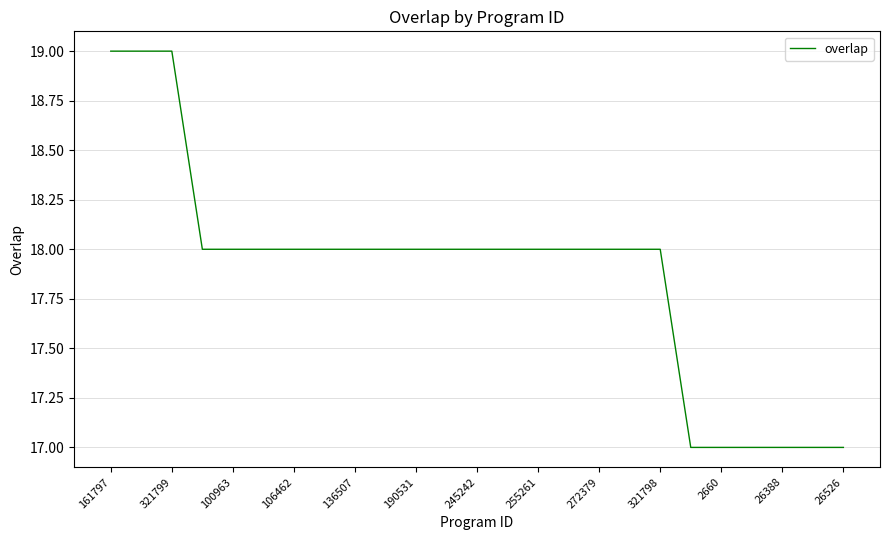

What is the greatest value displayed?

19